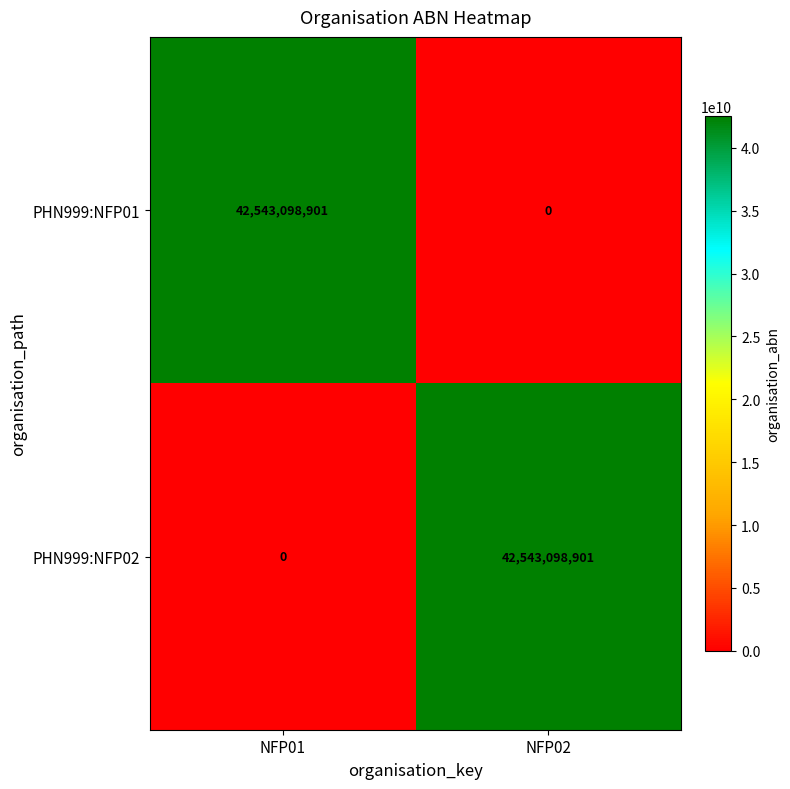

What is the total value across all series at NFP02?

42543098901